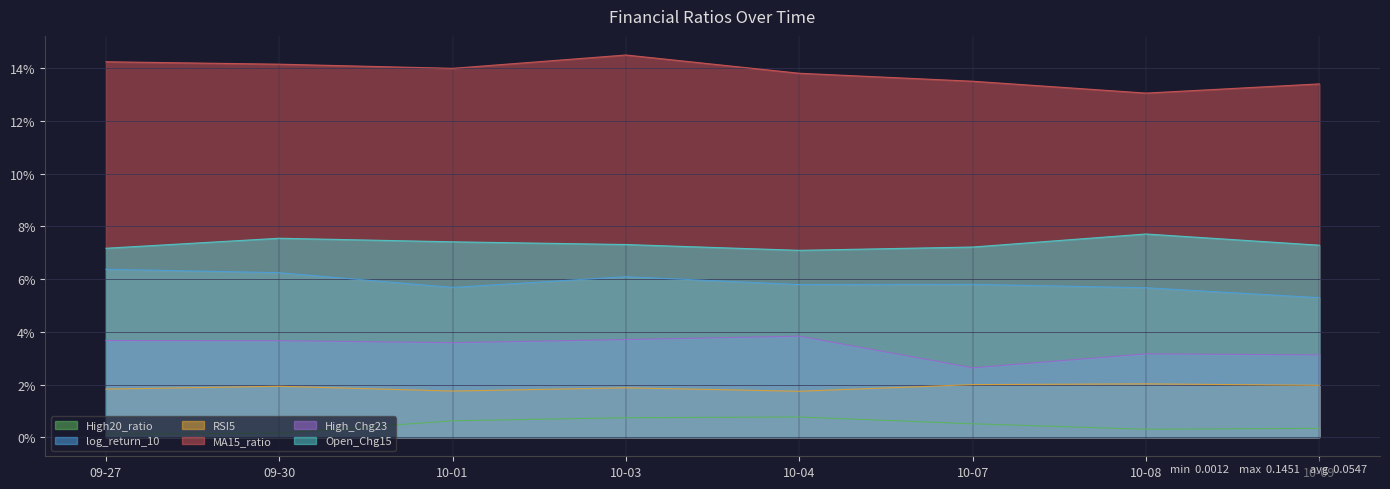

True or false: High_Chg23 and Open_Chg15 cross at least once.

False